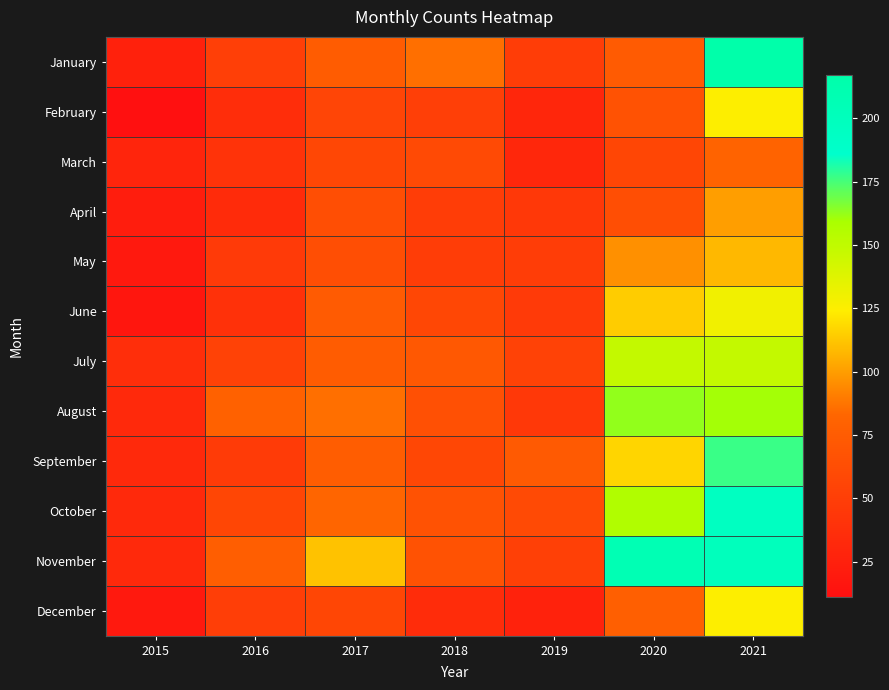

At 2020, list the series in order from smallest to largest.

March, April, February, January, December, May, June, September, July, October, August, November